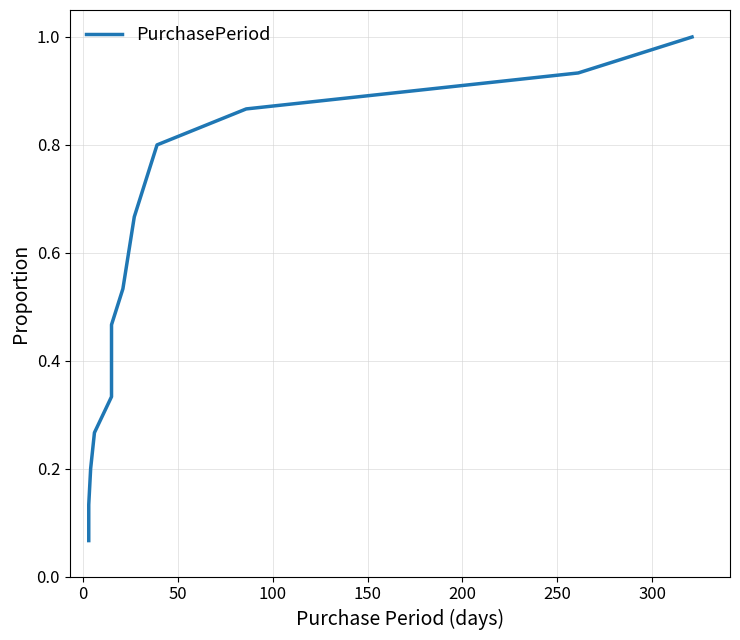

How many data points does each series have?

15